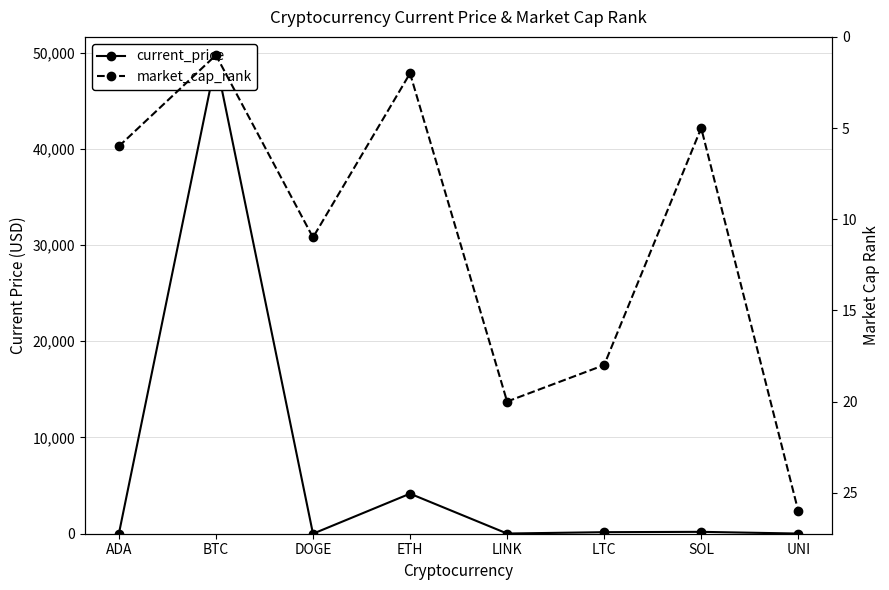

The value of market_cap_rank at SOL is 3.3. True or false?

False